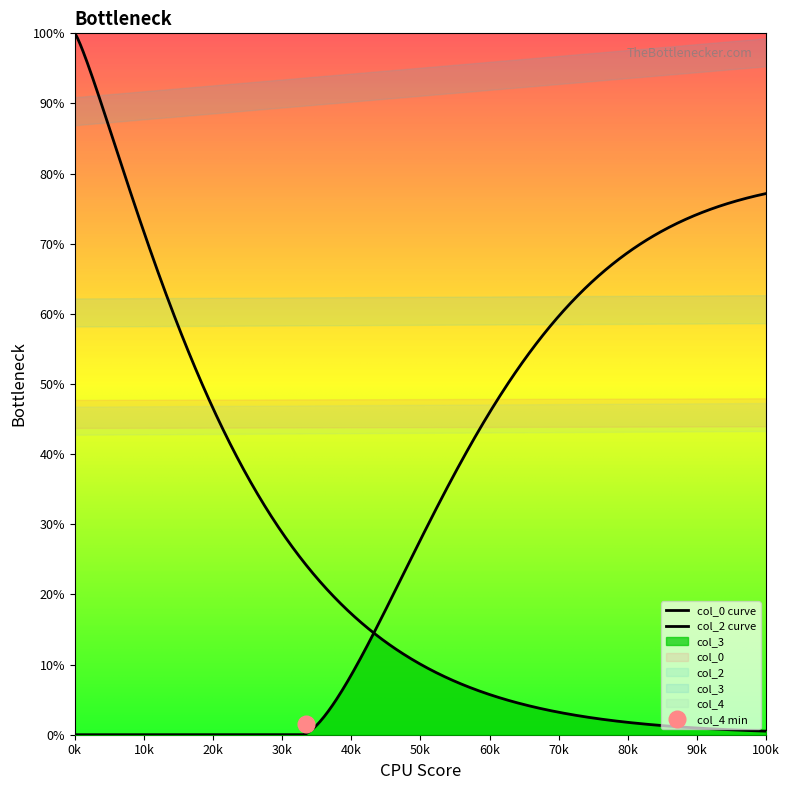

What is the difference between the col_0 values at 2 and 1?

0.2